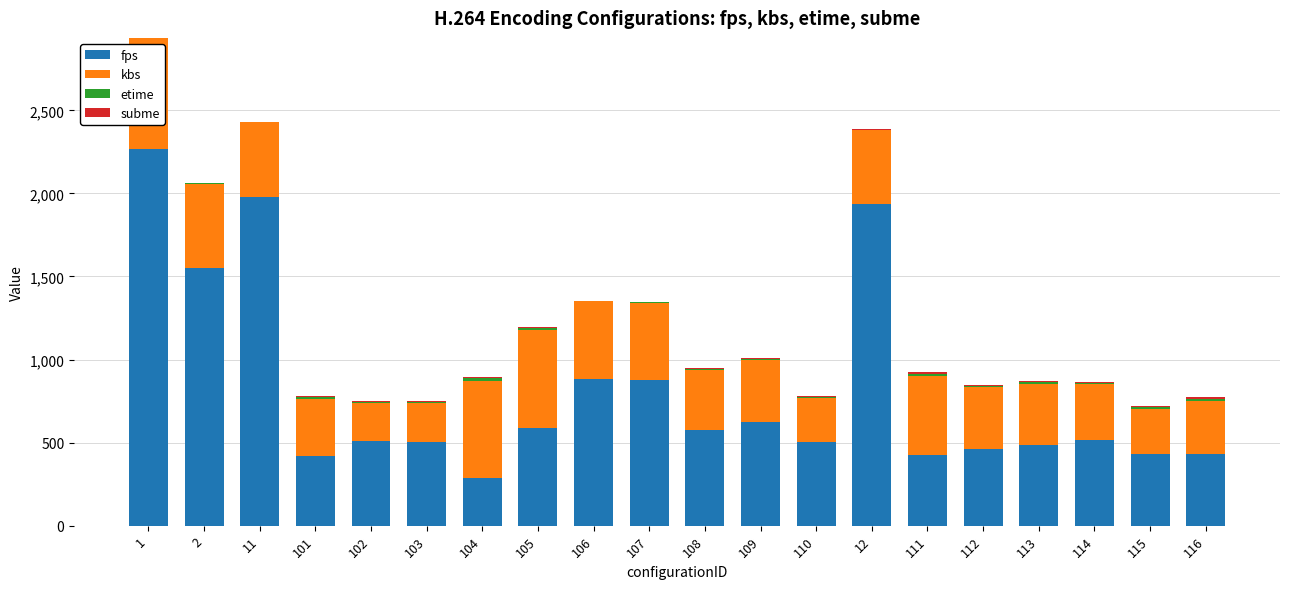

True or false: fps has a value of 424.1 at 111.

True